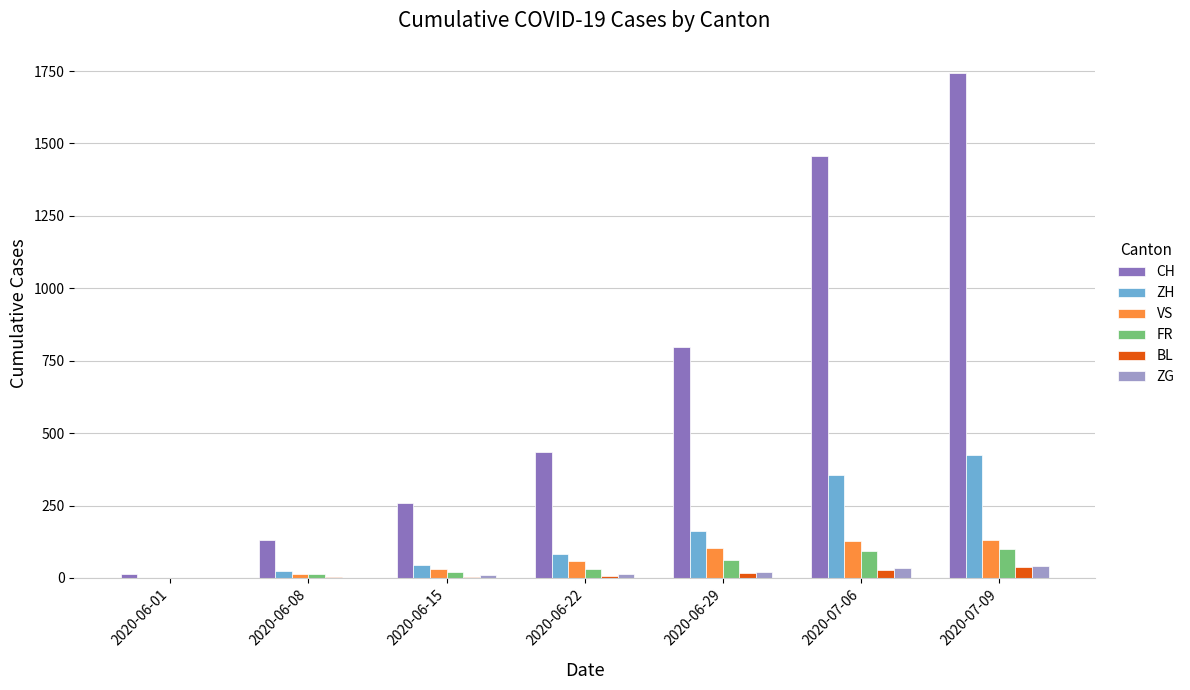

Which series has the largest total across all categories?

CH